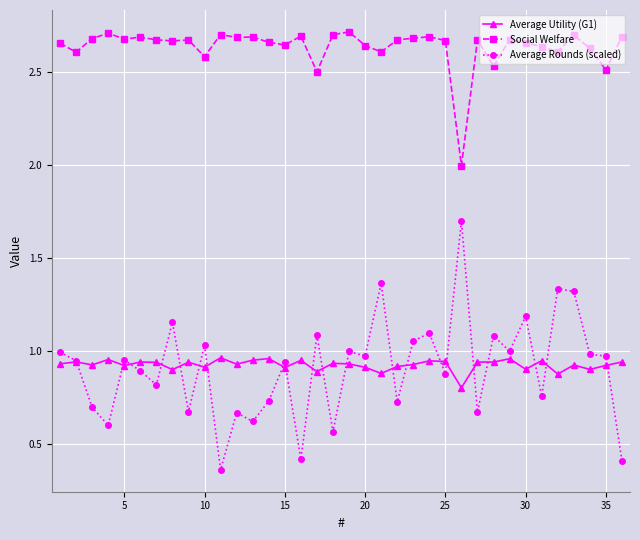

True or false: Average Utility (G1) has more than 1 interior local peaks.

True